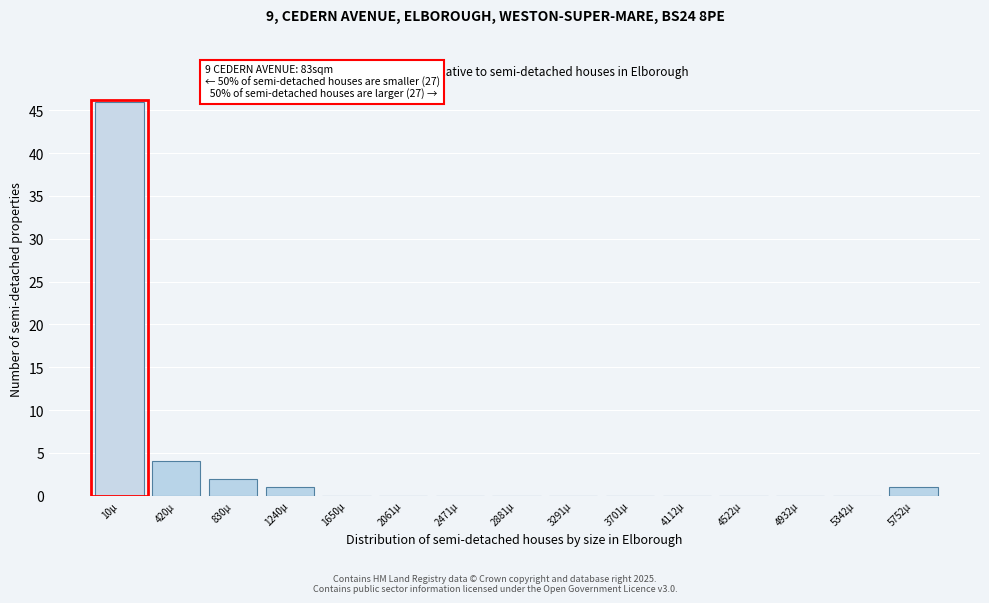

Reading left to right, list all the values displayed in this chart.

10µ=46	420µ=4	830µ=2	1240µ=1	1650µ=0	2061µ=0	2471µ=0	2881µ=0	3291µ=0	3701µ=0	4112µ=0	4522µ=0	4932µ=0	5342µ=0	5752µ=1